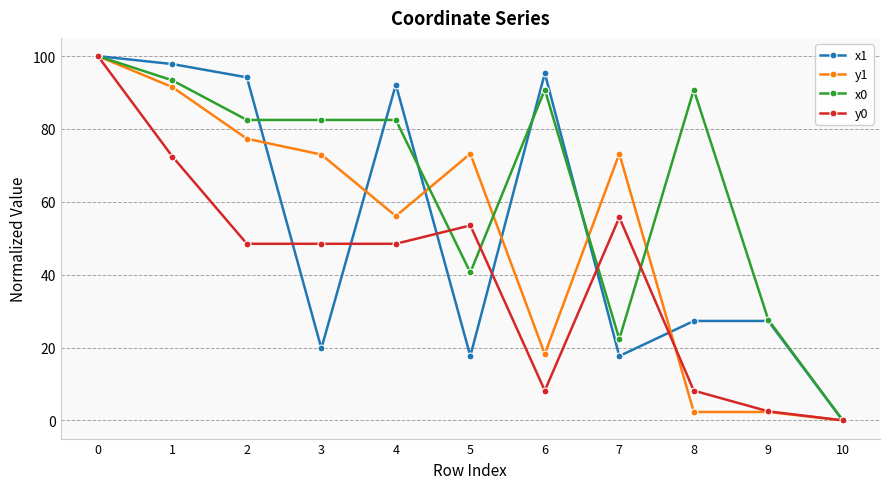

What is the average value of the y0 series?

40.5